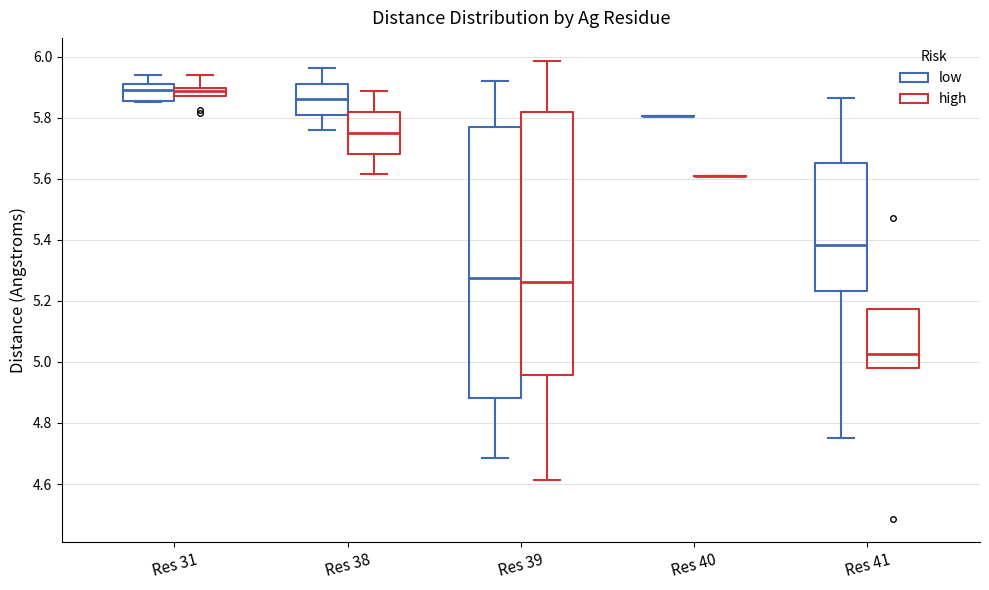

Comparing the boxes themselves (not the whiskers), which one is the tallest?

Res 39 (low)